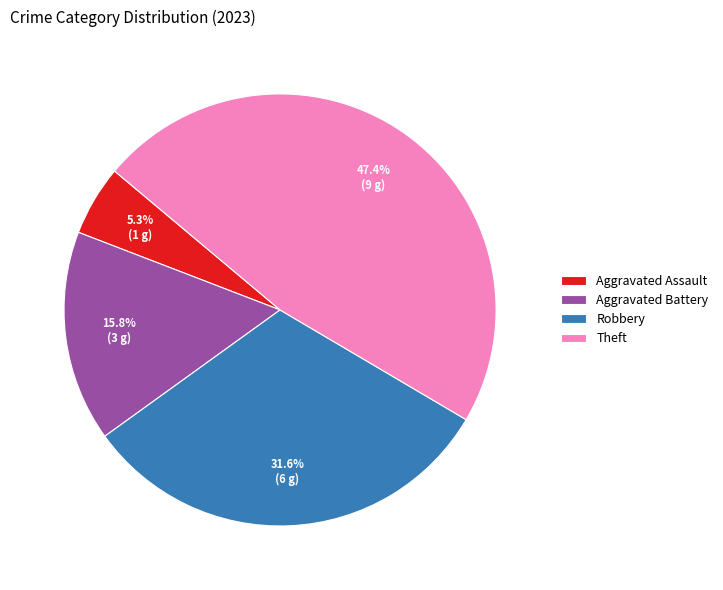

What percentage is the Robbery slice, to the nearest percent?

32%